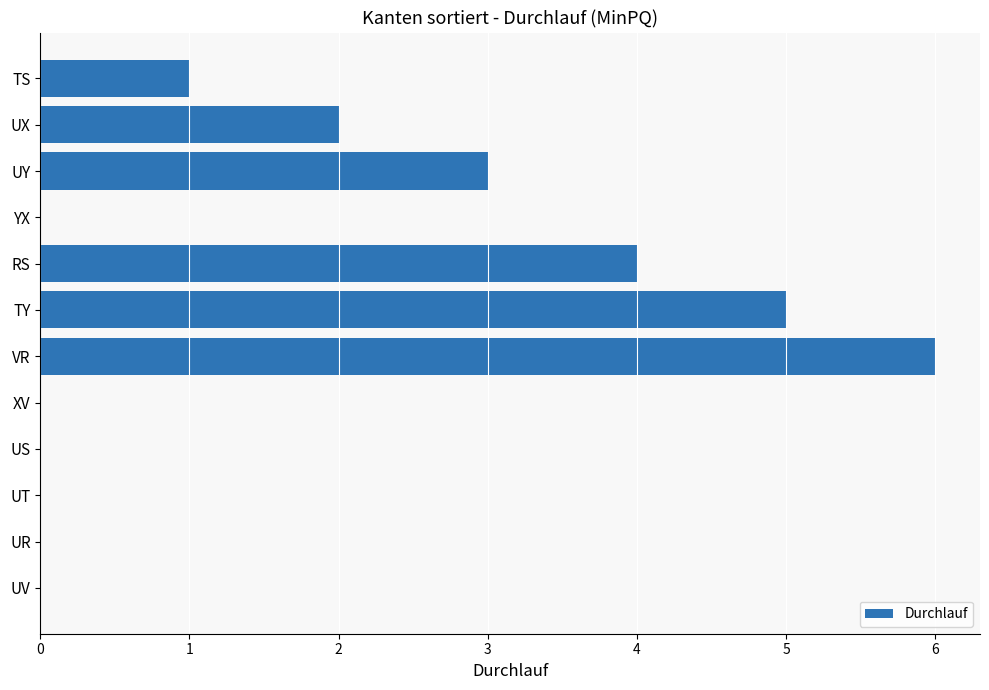

What is the average value?

2